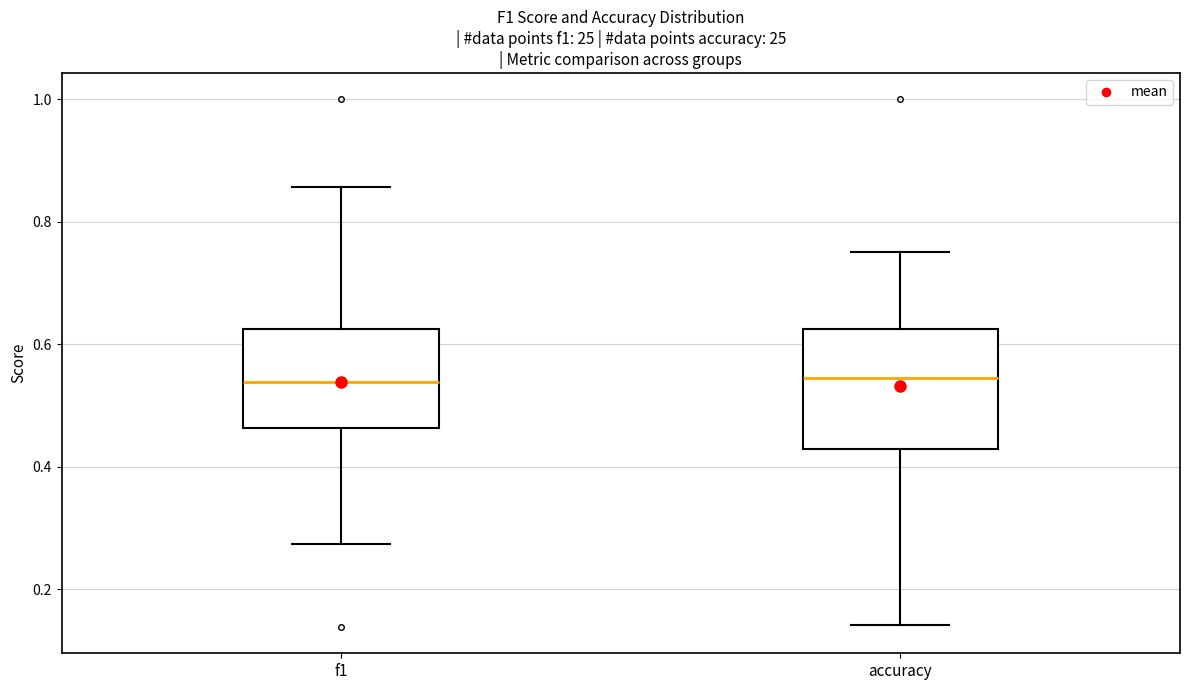

Where is the lower edge of the box for accuracy on the y-axis? The values are not printed on the chart, so give them approximately, as read against the axis.

0.42